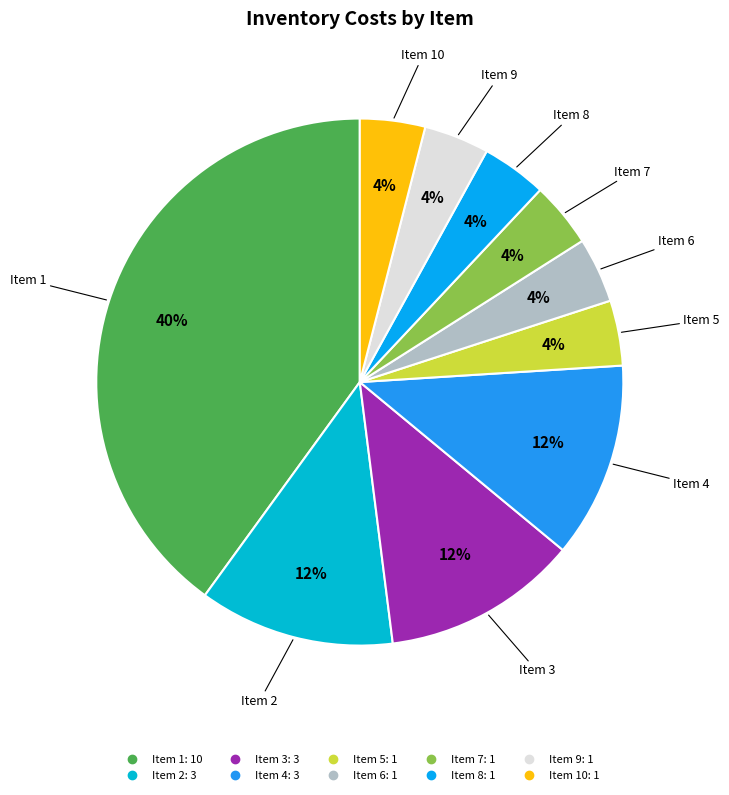

How many segments does this pie chart have?

10